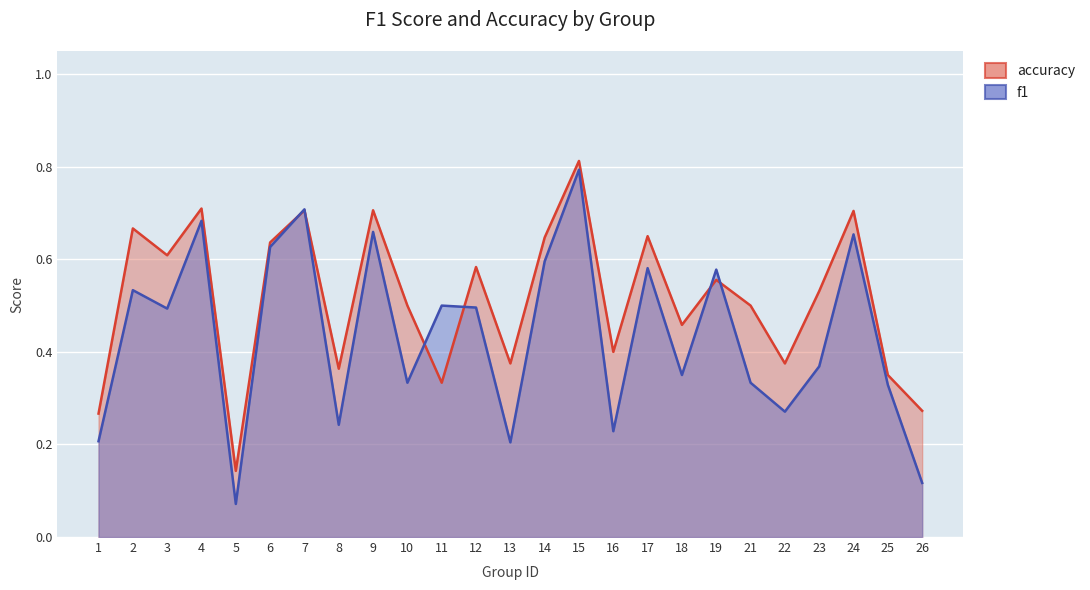

What is the greatest value displayed?

0.8